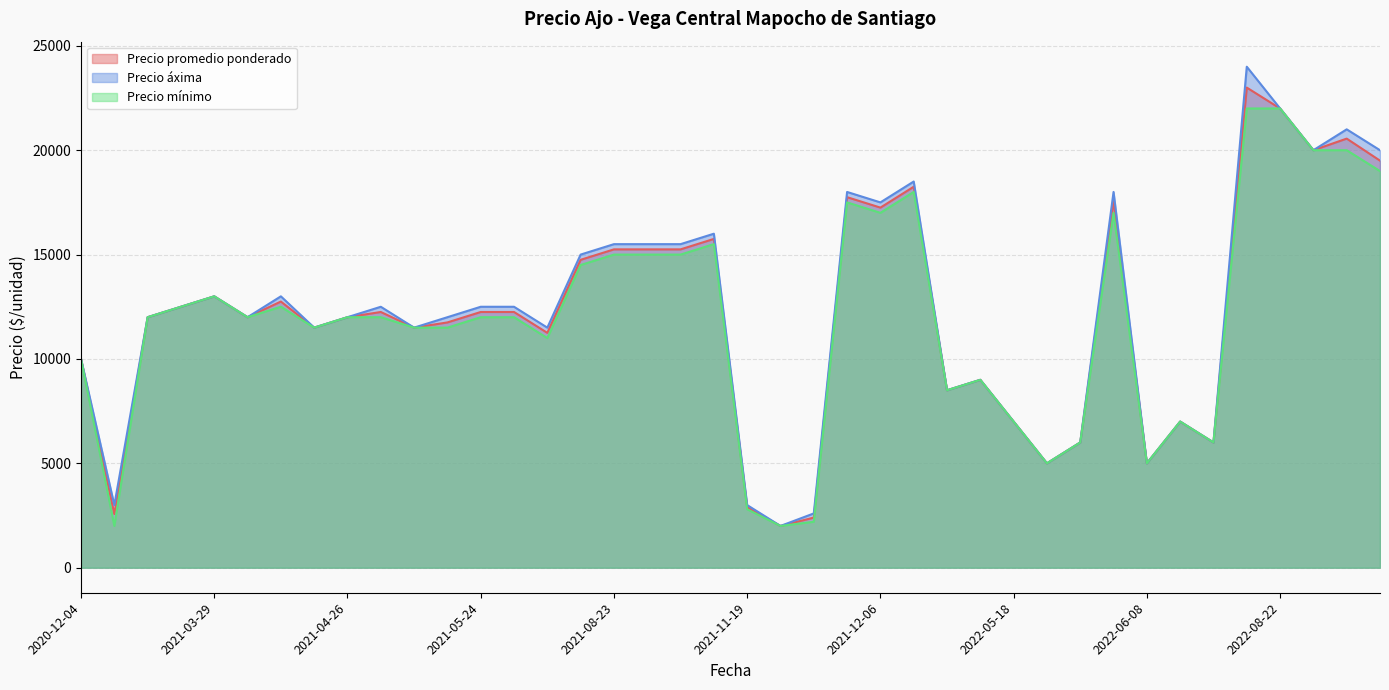

What is the minimum value for Precio áxima?

2000